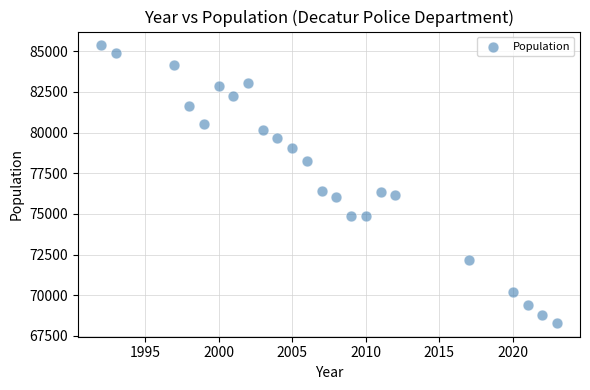

What is the range of Y values (max minus min)?

17053